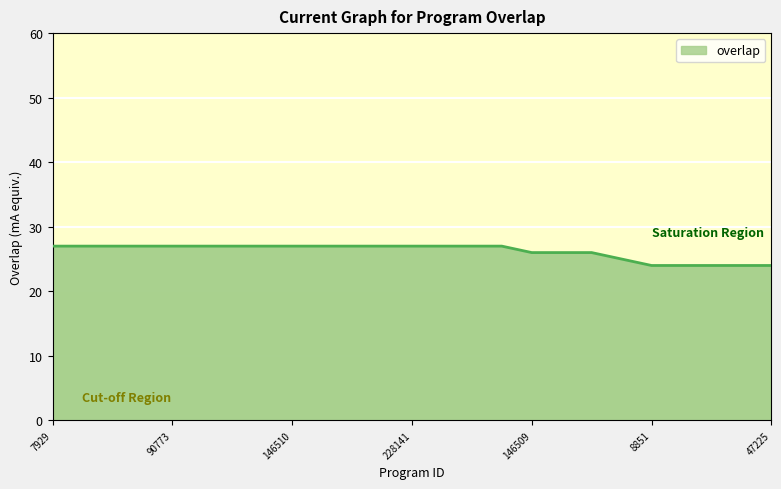

What is the maximum value shown in the chart?

27